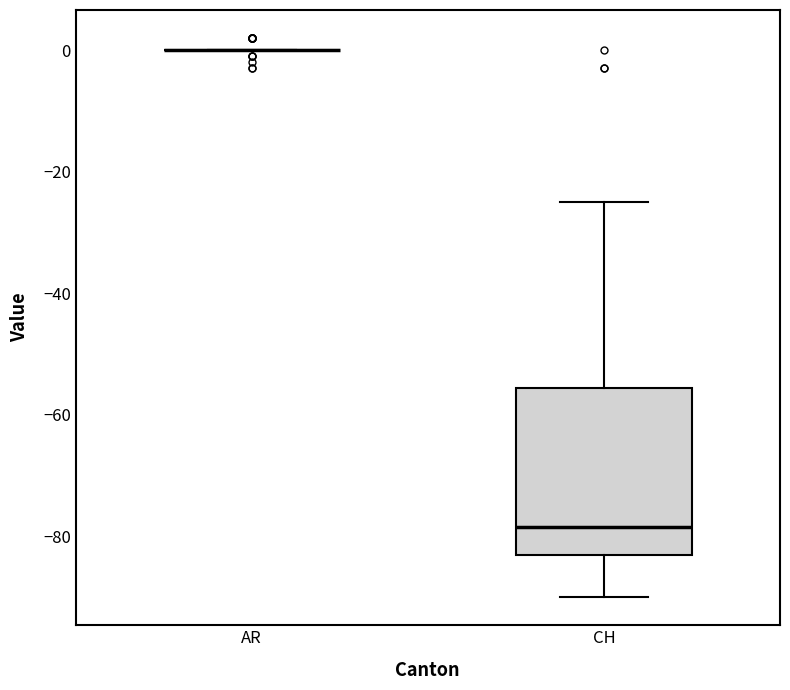

Which box is the tallest, from its lower edge to its upper edge?

CH